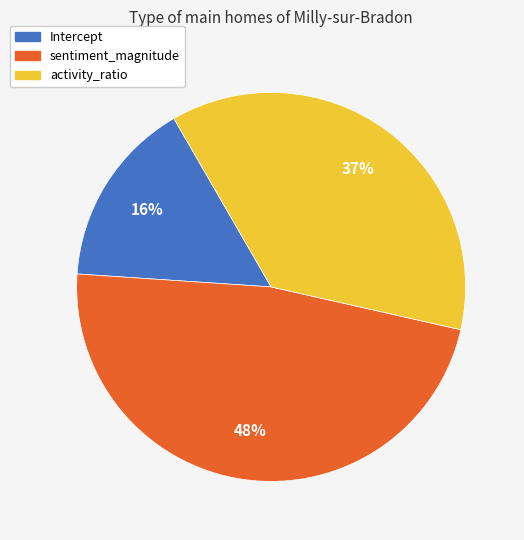

Which has a higher value, activity_ratio or sentiment_magnitude?

sentiment_magnitude